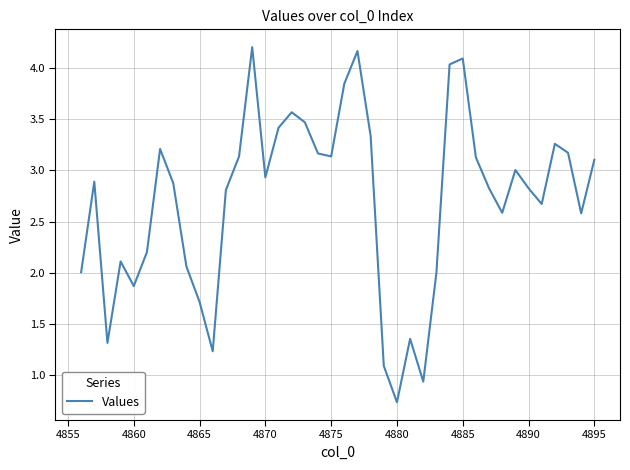

How many interior local peaks (higher than both neighbors) does the data have?

10